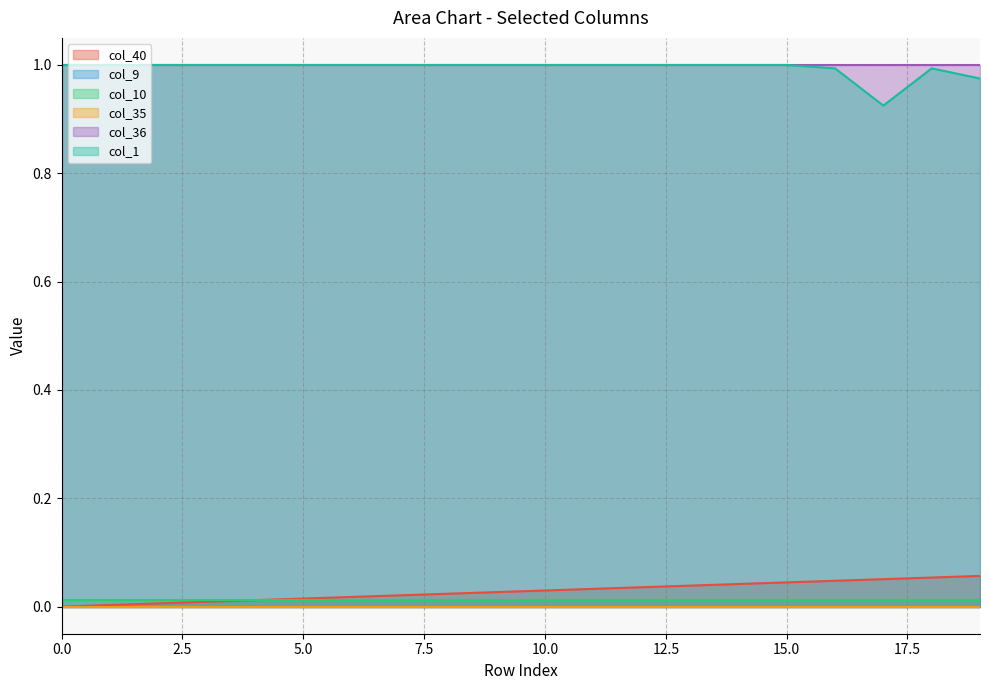

True or false: col_36 has a value of 1.0 at 10.

True